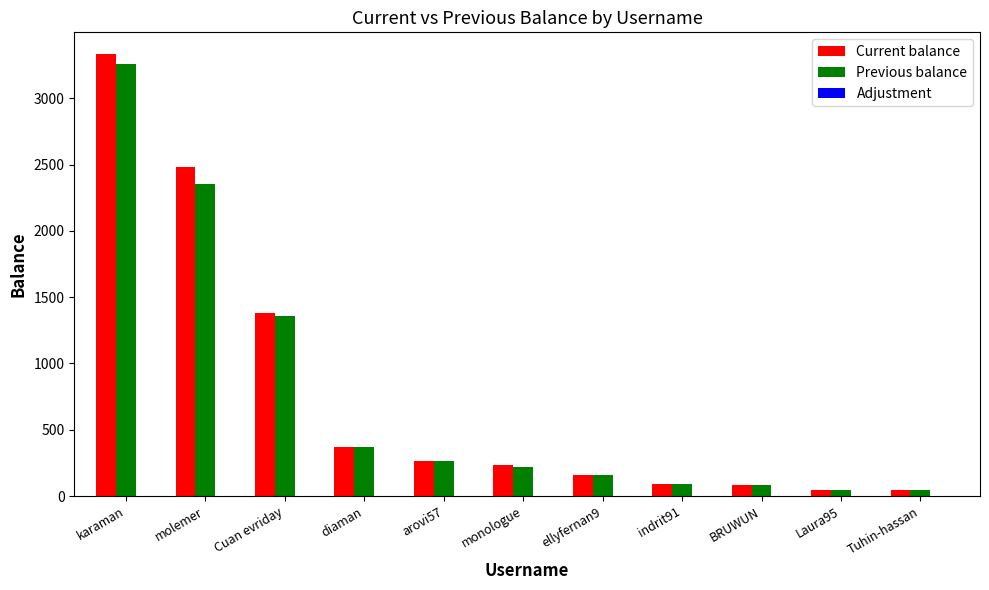

Which series changed the most between monologue and indrit91?

Current balance